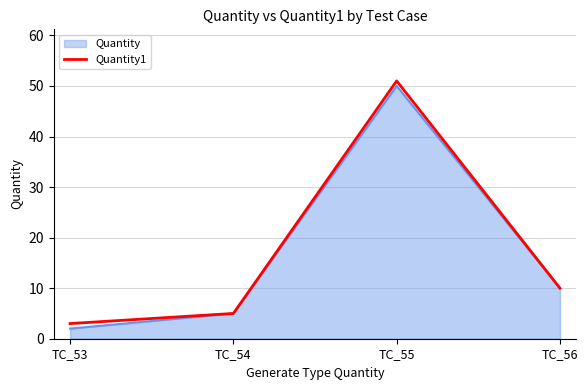

Is it true that the value at TC_53 is 3?

True